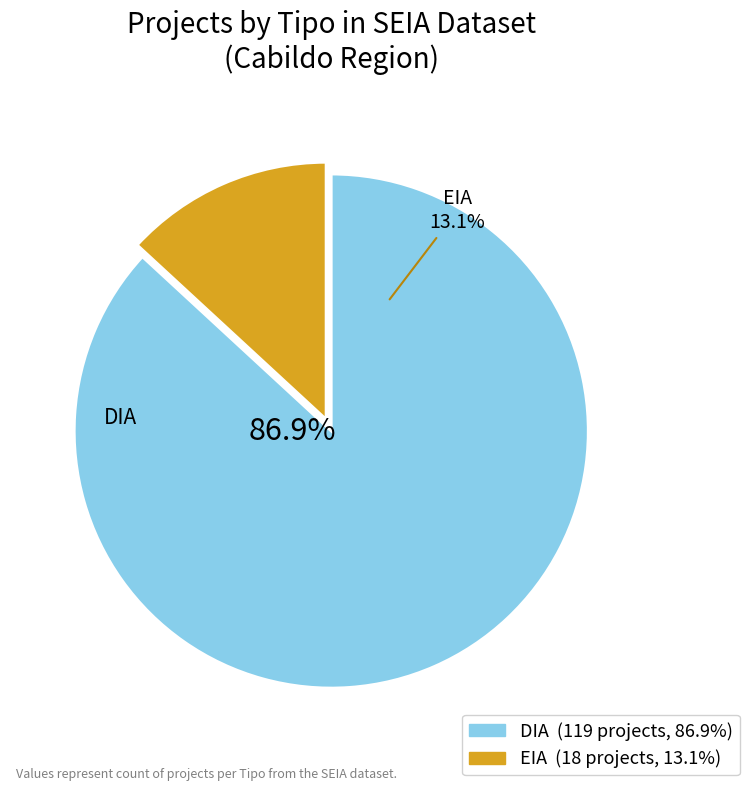

What is the ratio of the value at DIA to the value at EIA?

6.6